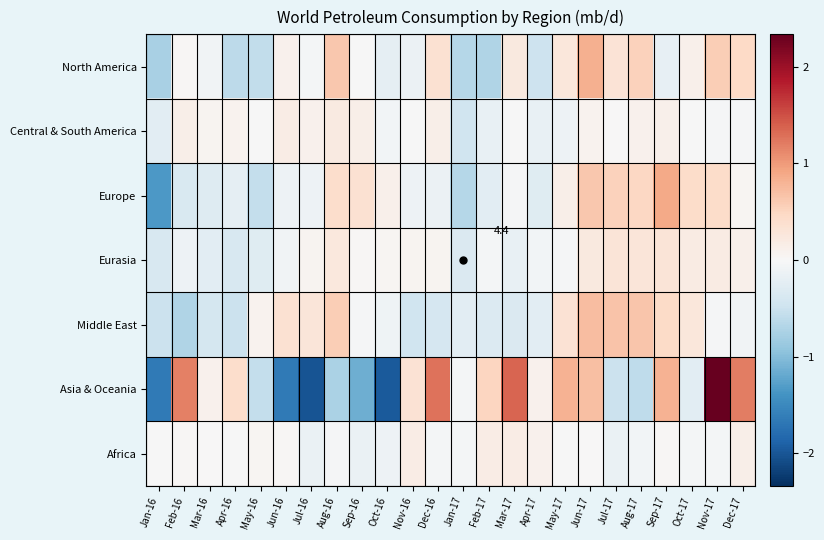

How many values in the North America series are below 0?

12